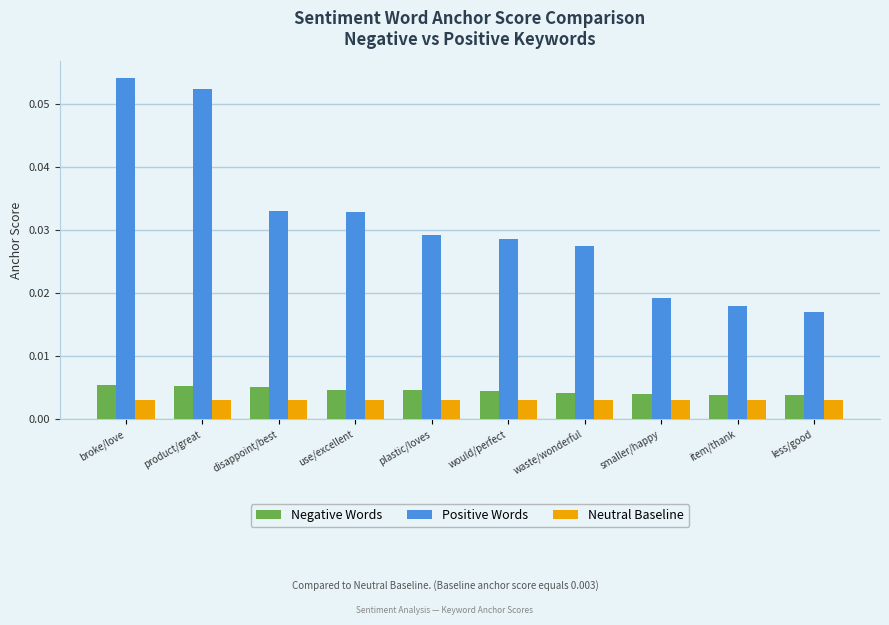

Which series has the widest spread of values?

Positive Words